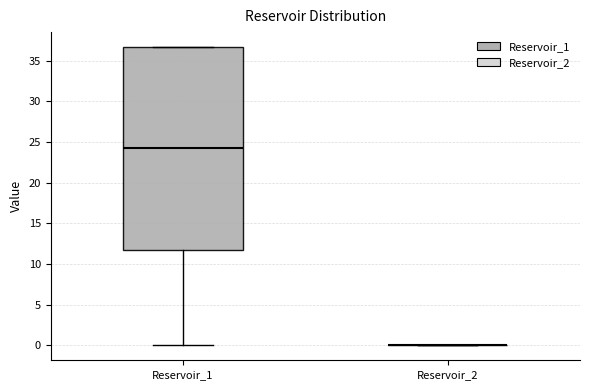

Comparing the boxes themselves (not the whiskers), which one is the tallest?

Reservoir_1